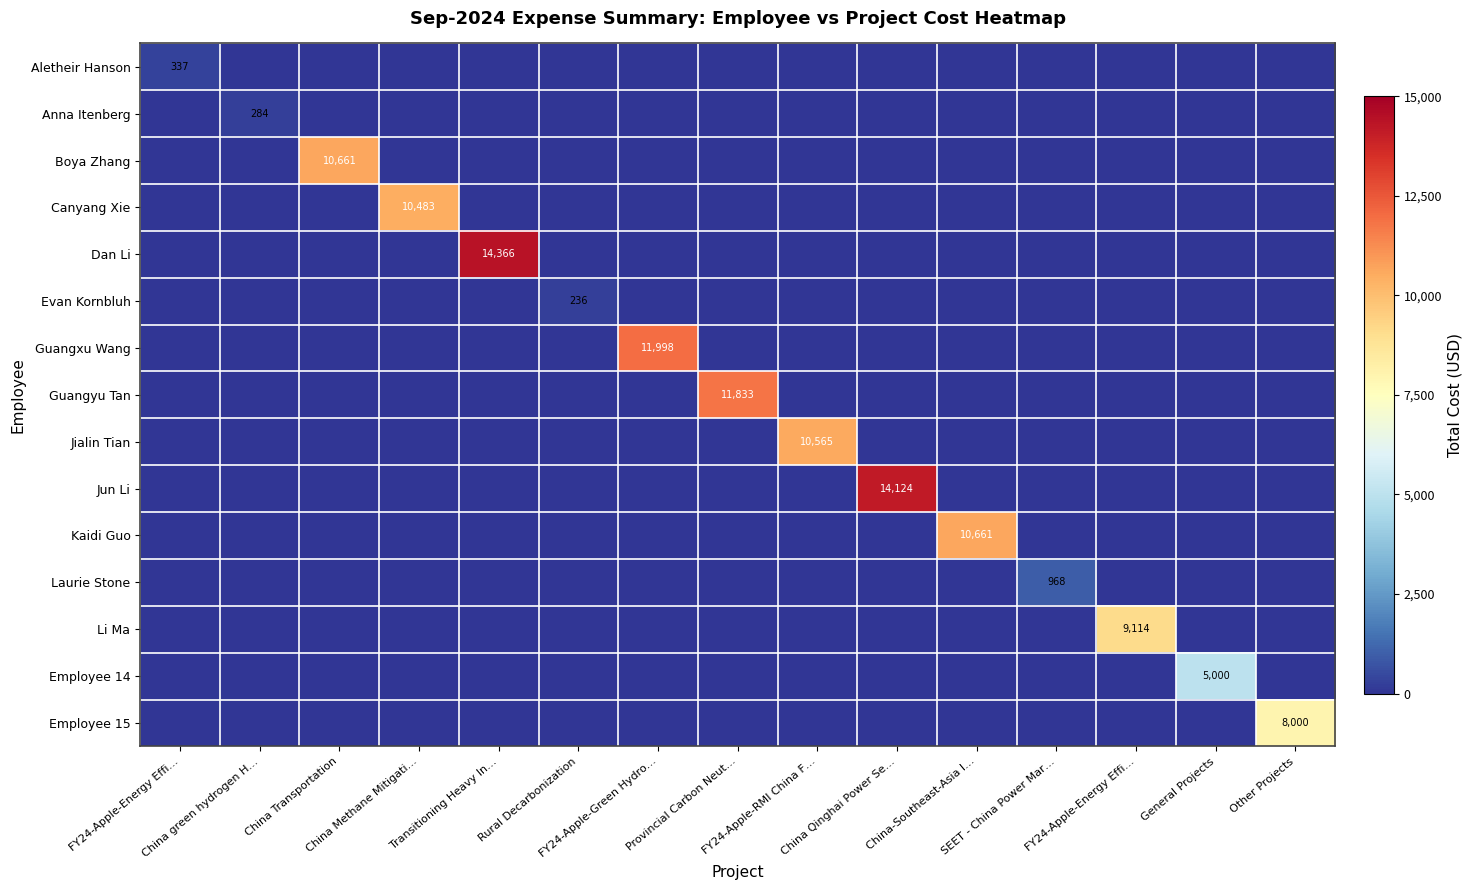

What is the total value across all series at FY24-Apple-Energy Effi…?

336.7